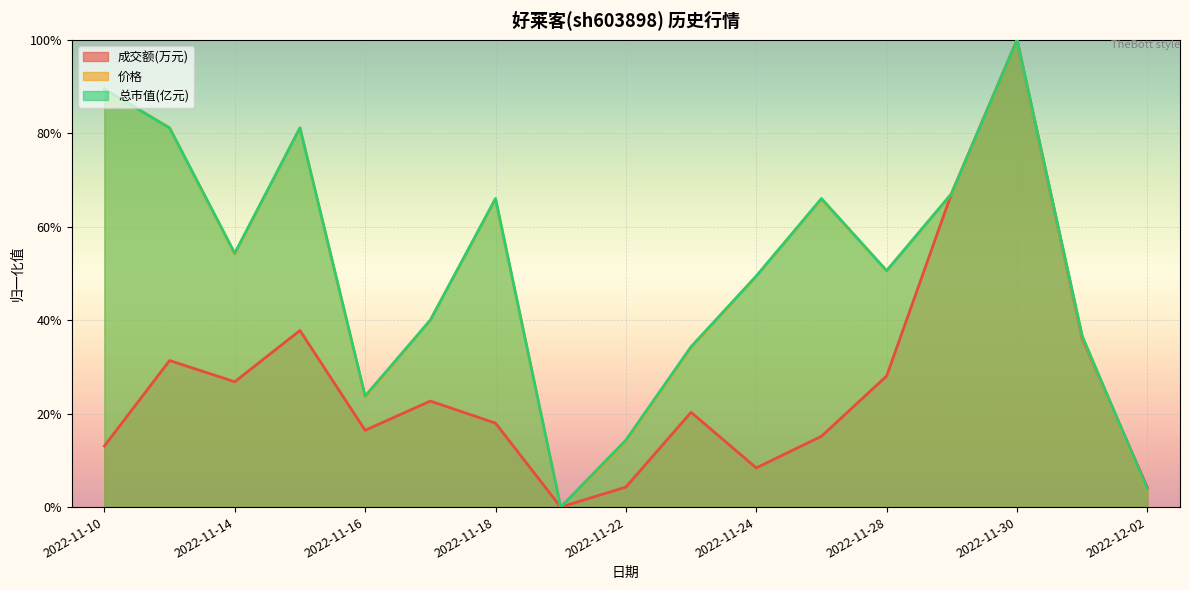

What is the average value of the 总市值(亿元) series?

0.5